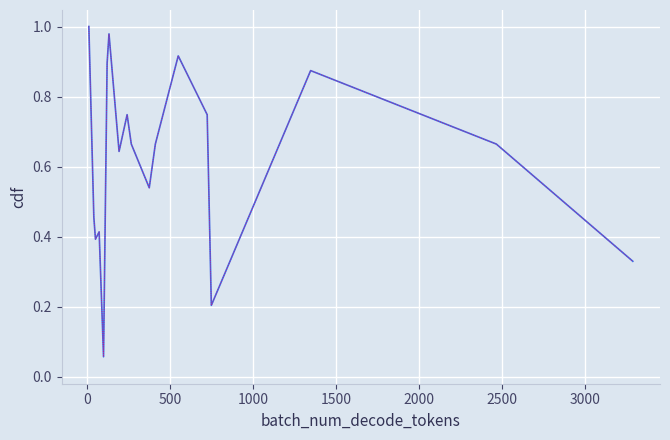

How many lines are shown in the chart?

1